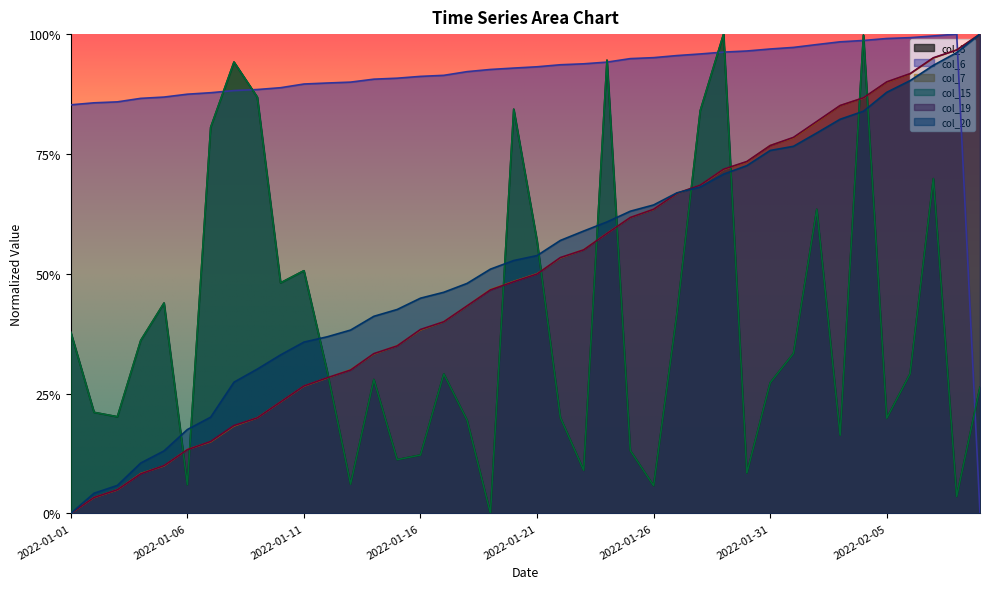

Is the value of col_6 at 2022-01-11 greater than the value of col_7 at 2022-02-08?

No